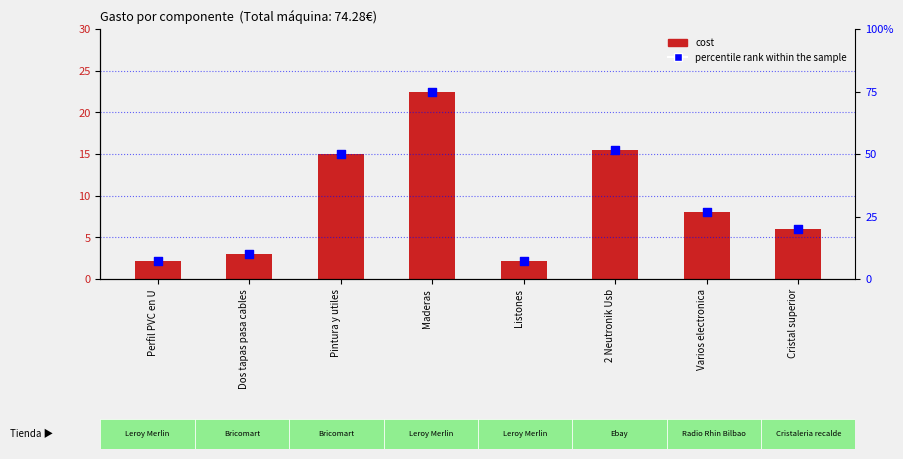

Which series contains the lowest Y value?

cost